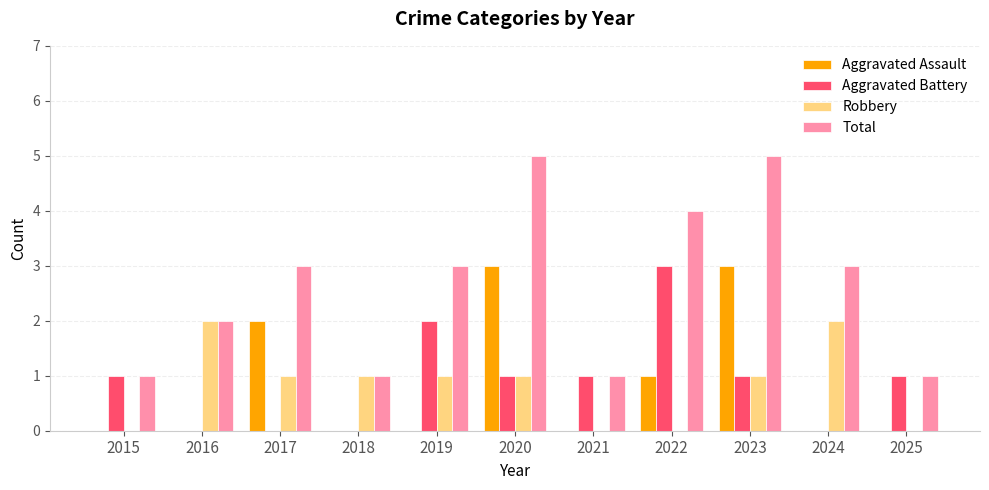

Which series has the widest spread of values?

Total